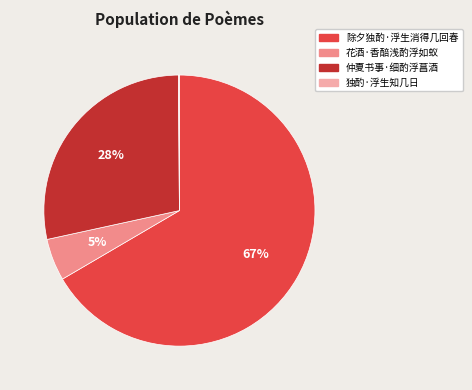

To the nearest percent, what portion does 花酒·香醅浅酌浮如蚁 represent?

5%